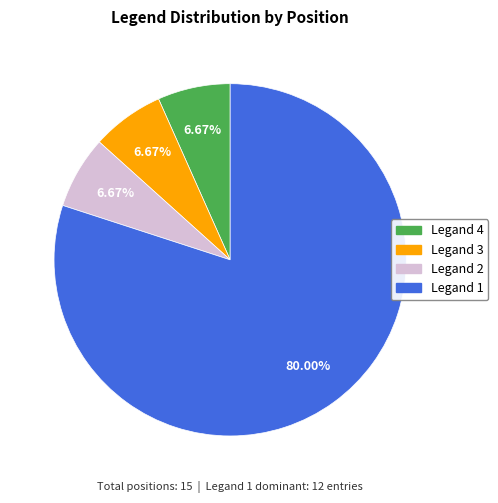

How many segments does this pie chart have?

4